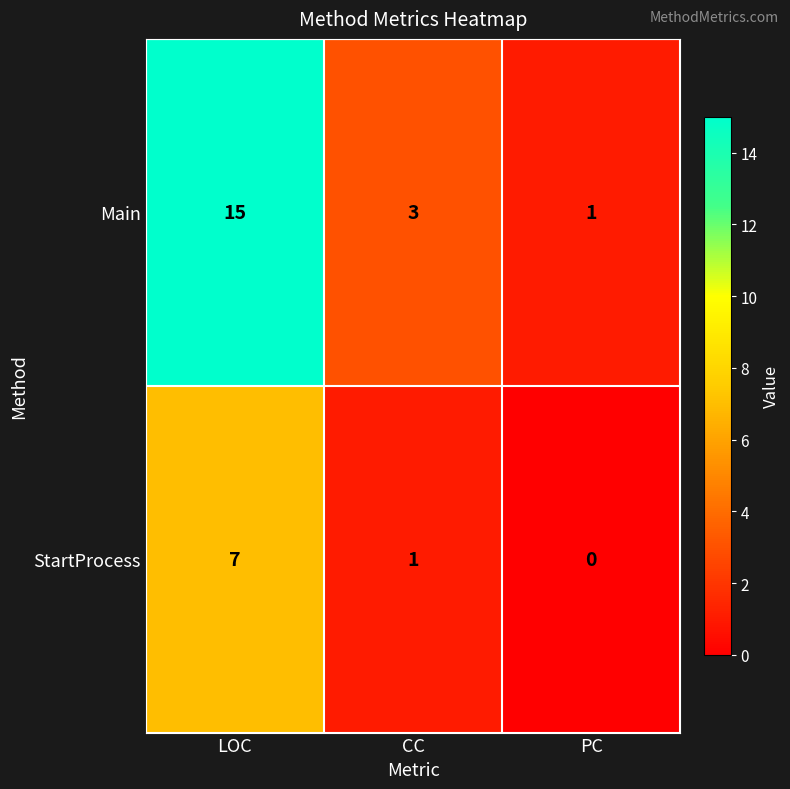

What is the sum of the Main values at PC and CC?

4